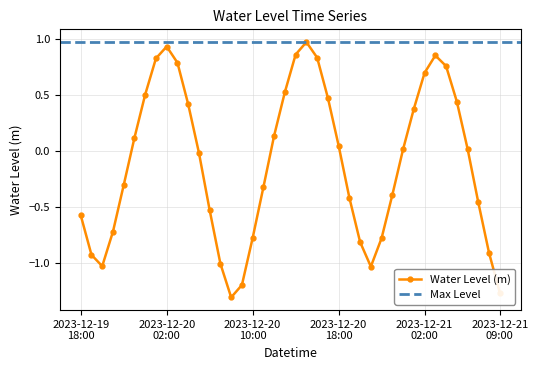

How many interior local valleys (lower than both neighbors) does the data have?

3